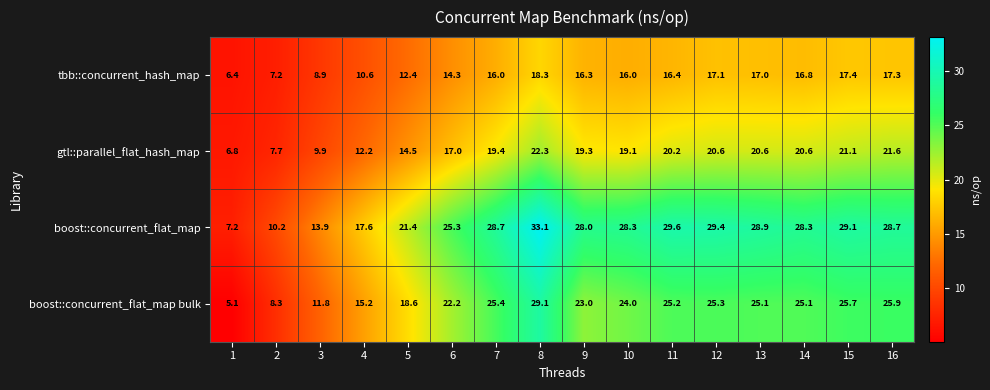

Is it true that boost::concurrent_flat_map bulk equals 24.0 at 10?

True